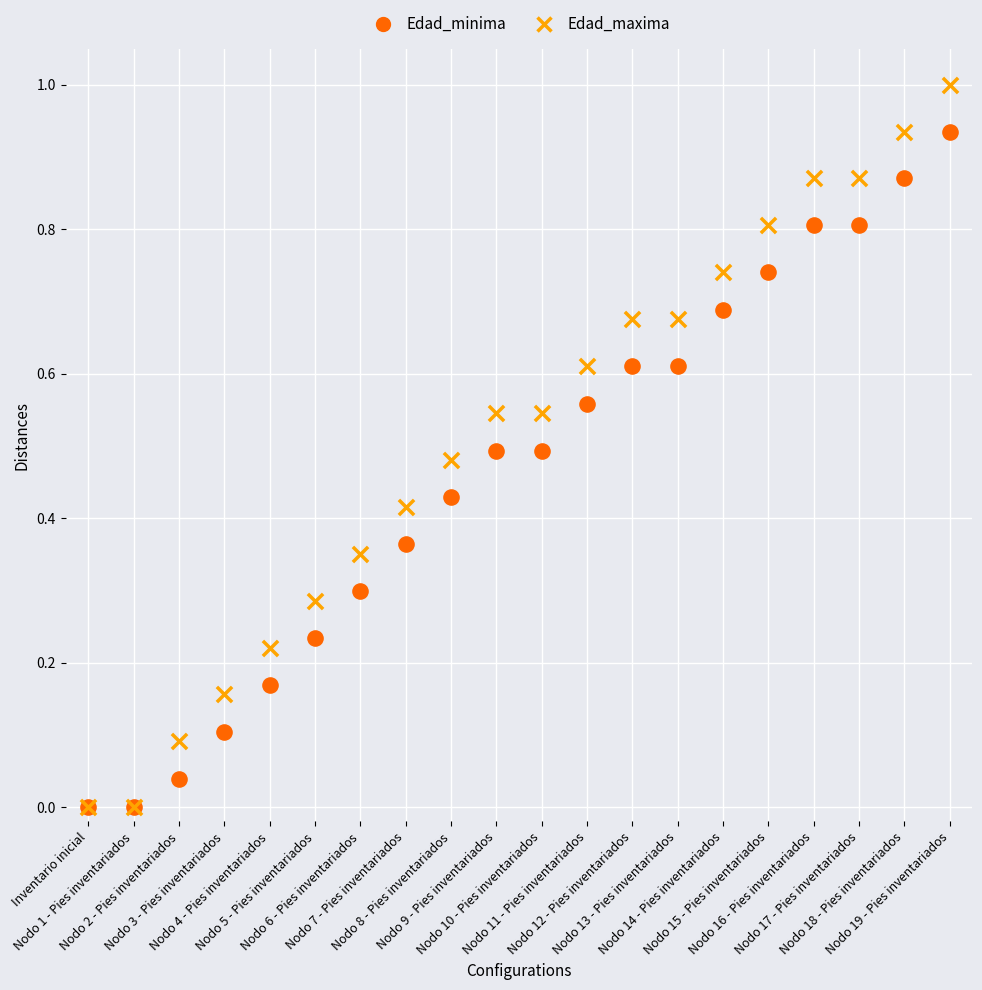

Which series has the largest Y range (max minus min)?

Edad_maxima